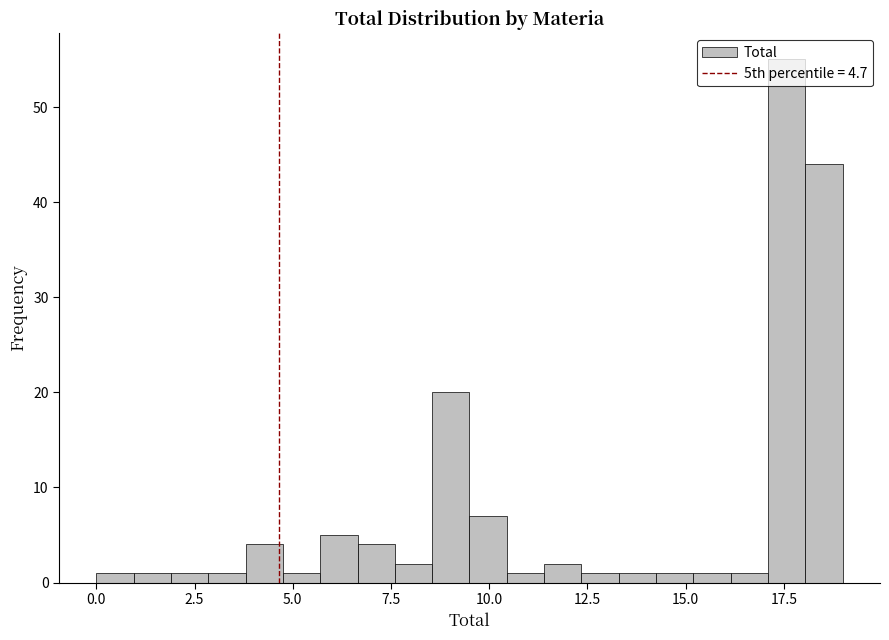

Read against the x-axis, roughly where is the centre of the tallest bar?

17.5